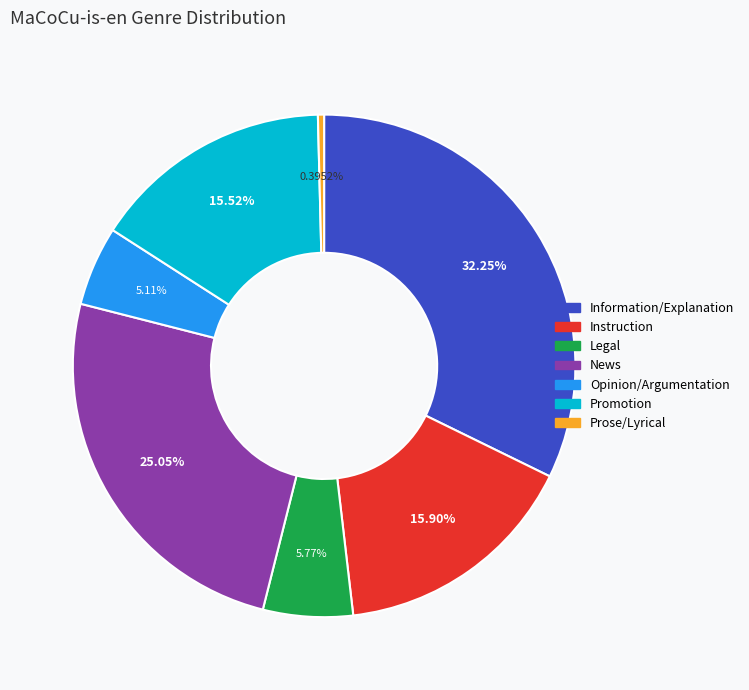

Is the sum of Instruction and News greater than half?

No